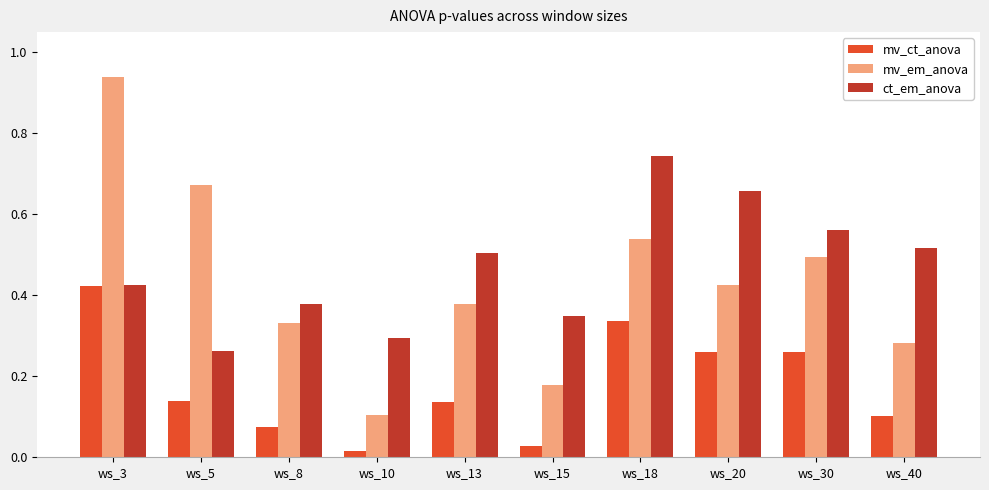

What is the sum of all mv_ct_anova values?

1.8